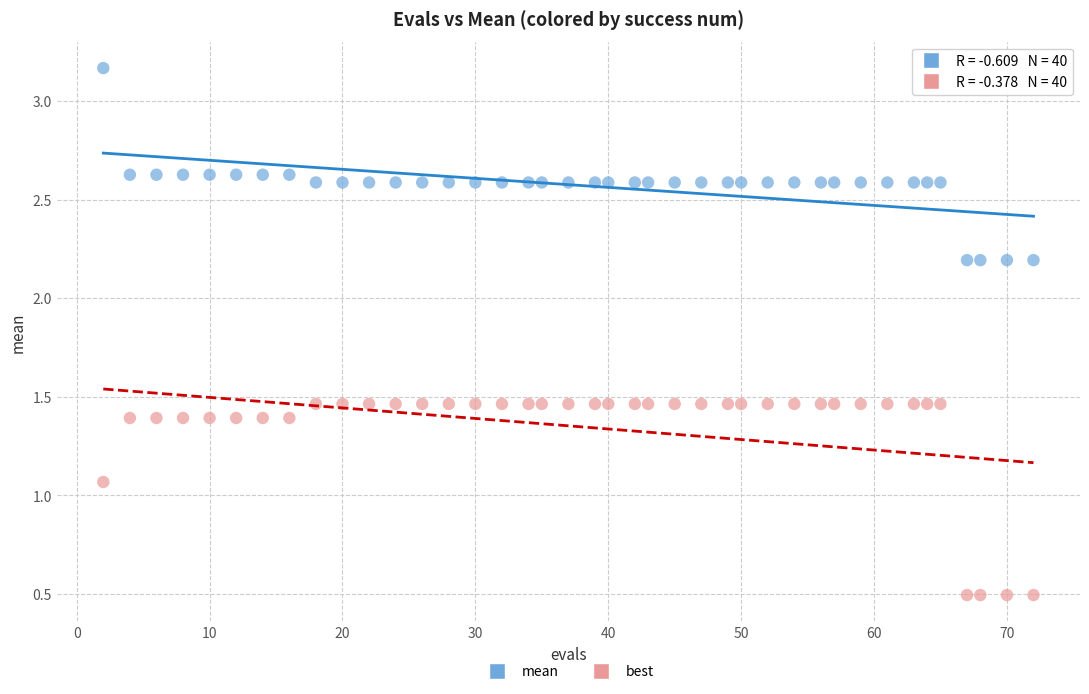

Which series contains the highest Y value?

mean